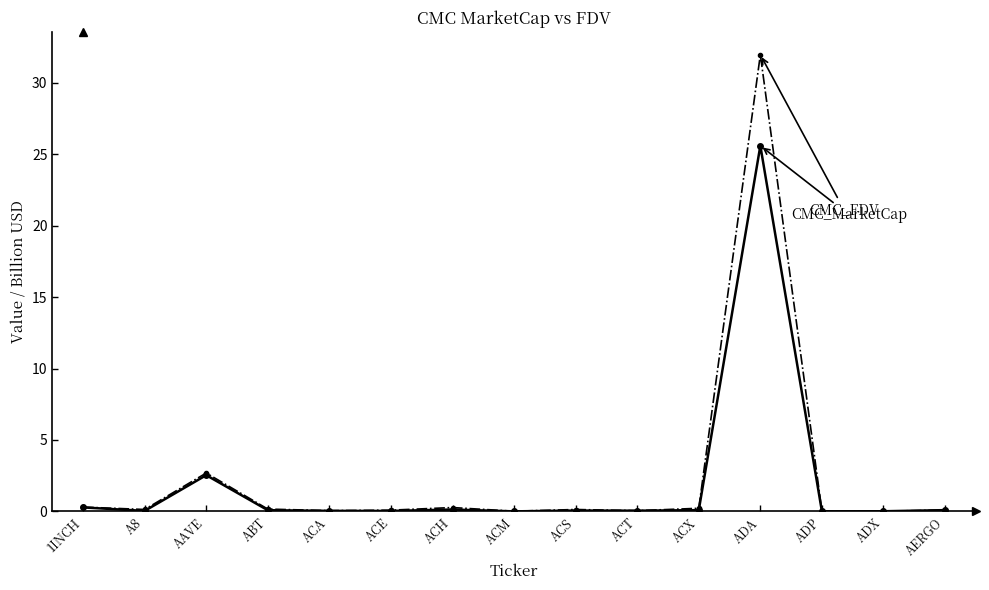

Which category has the highest value across all series?

ADA